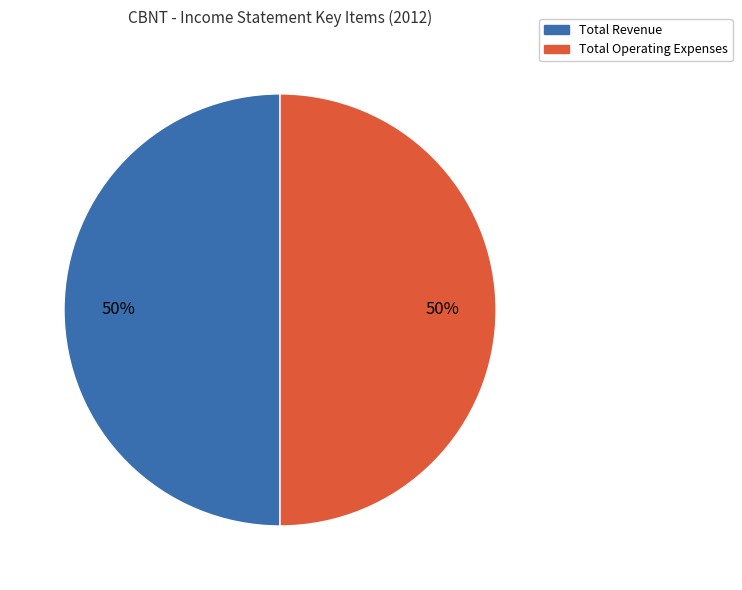

To the nearest percent, what is the average slice percentage?

50%